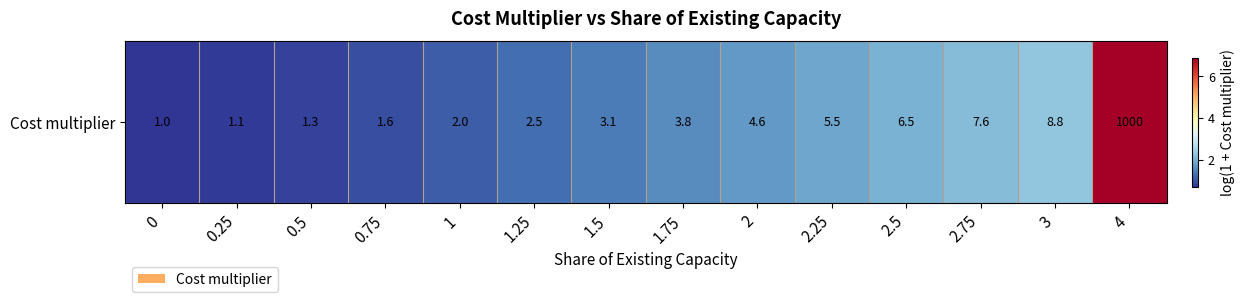

Which category has the highest value across all series?

4